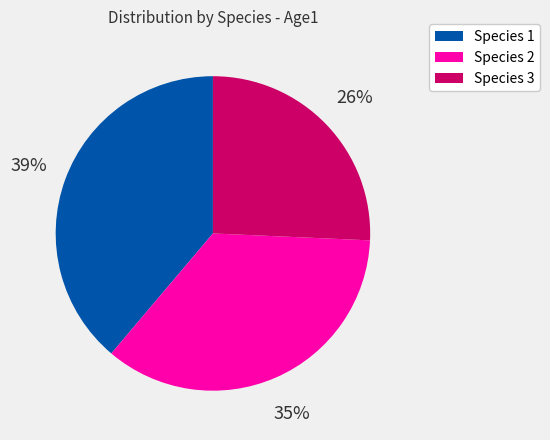

Does Species 3 account for over 50% of the chart?

No